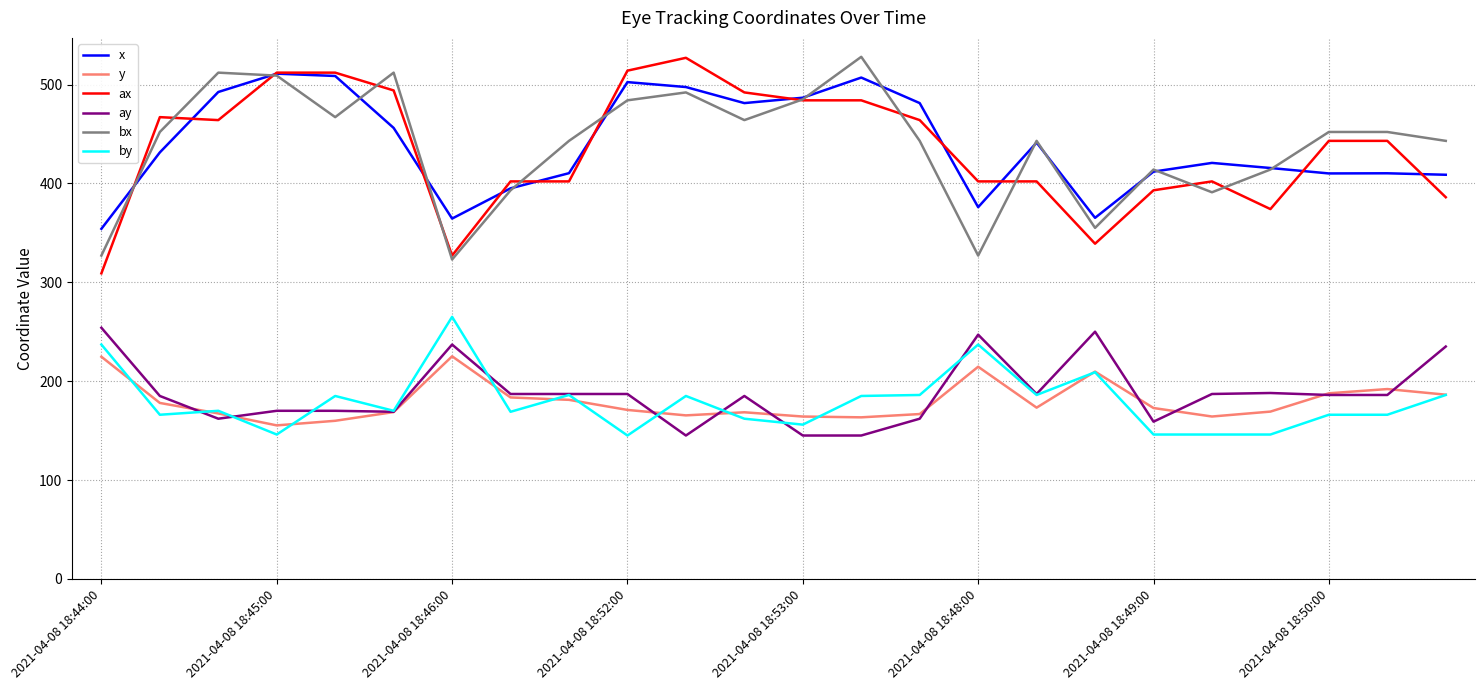

What is the maximum value shown in the chart?

528.0